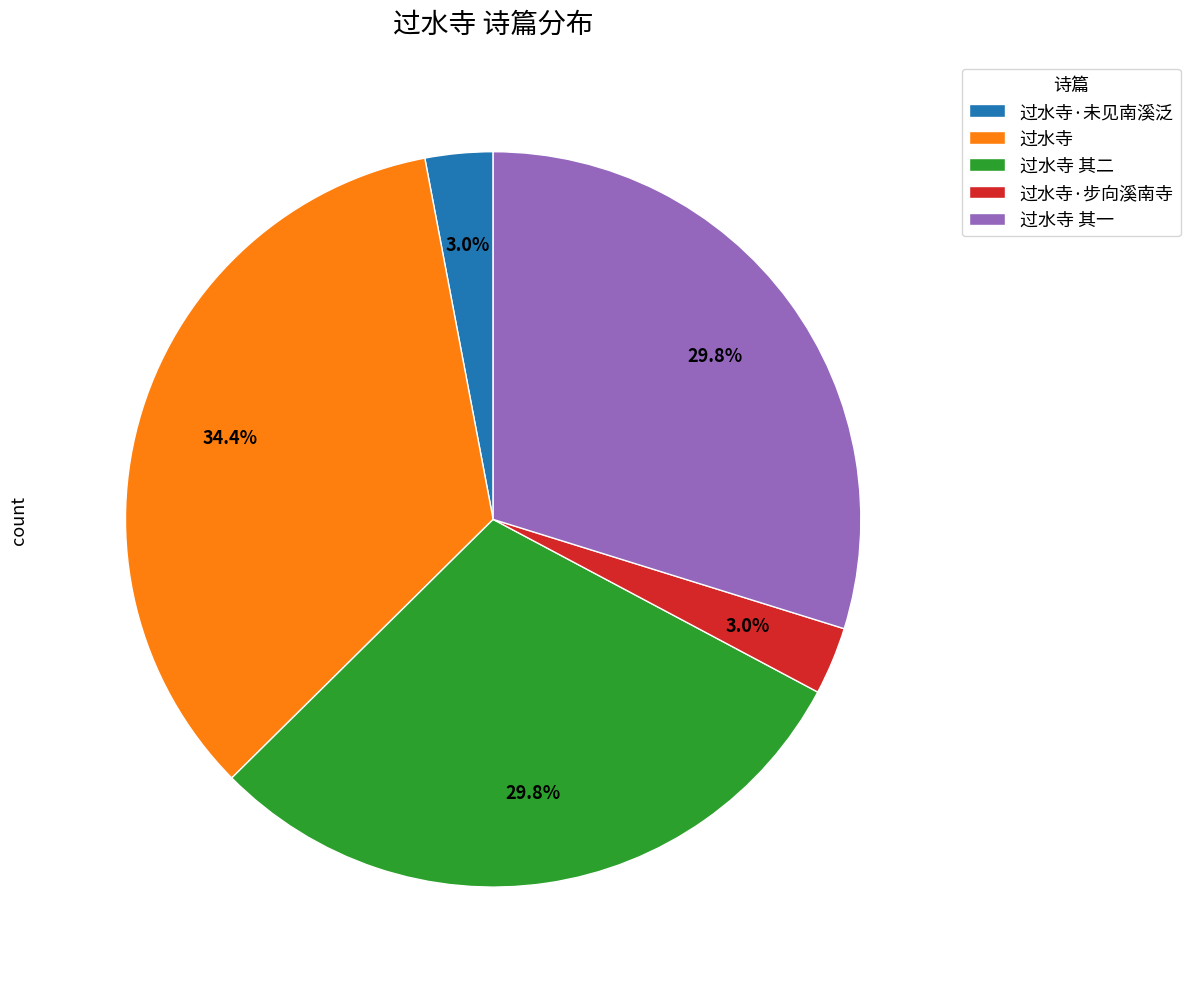

Count the number of slices in the pie.

5